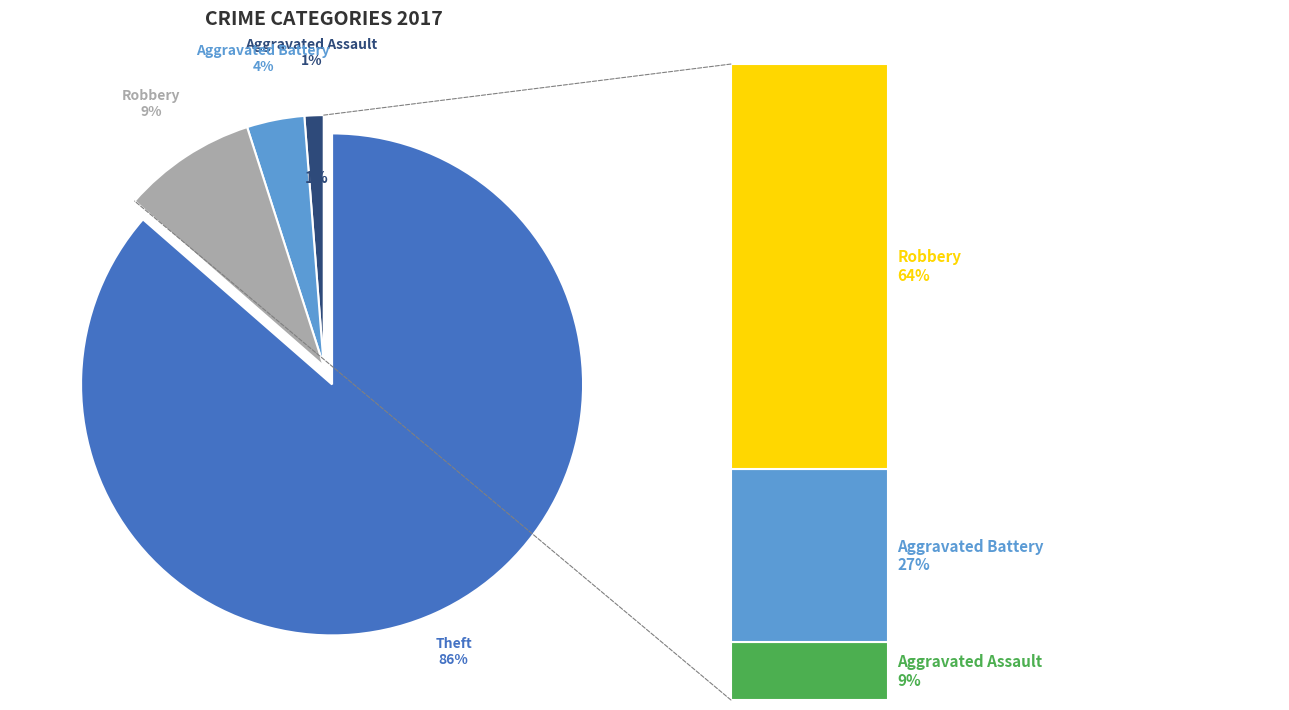

What percentage is the Robbery slice, to the nearest percent?

9%